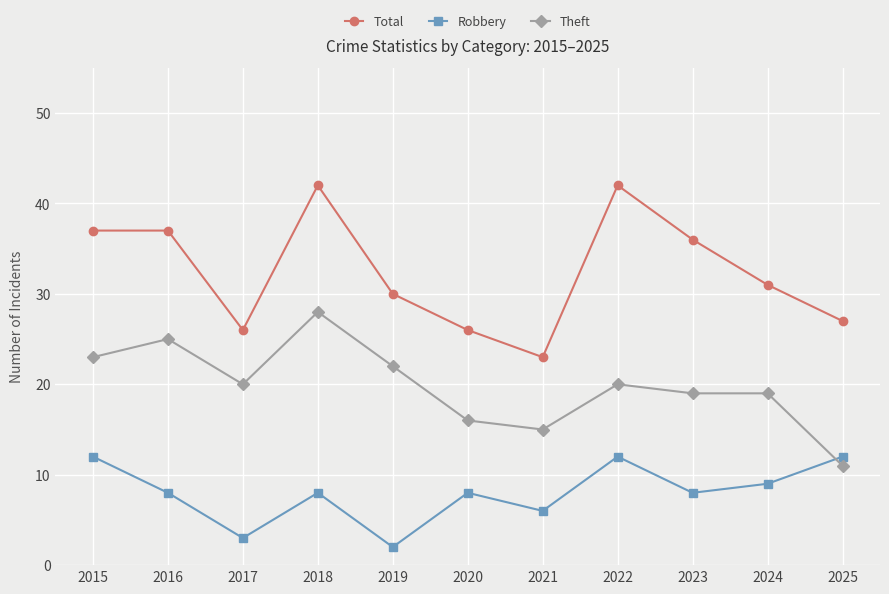

What is the value of the Theft point at the 2nd from the left?

25